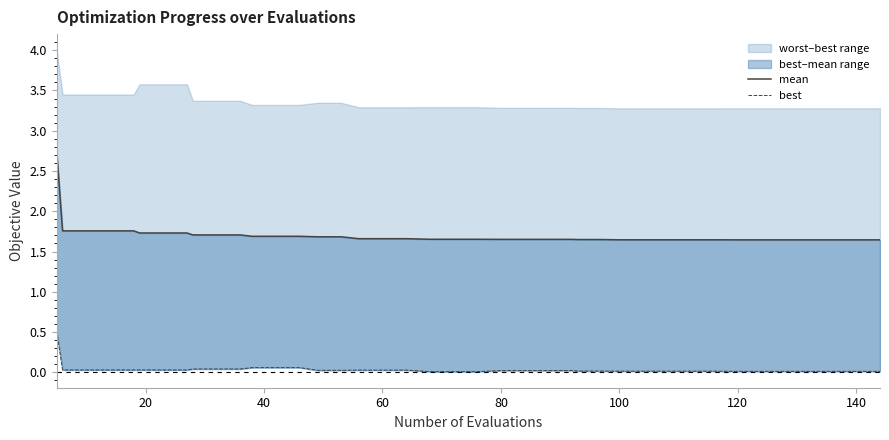

Reading right to left, transcribe all the data shown in this chart.

mean: 1.6	1.6	1.6	1.6	1.6	1.6	1.6	1.6	1.6	1.6	1.6	1.6	1.6	1.6	1.7	1.7	1.7	1.7	1.7	1.7	1.7	1.7	1.7	1.7	1.7	1.7	1.7	1.7	1.7	1.7	1.7	1.7	1.7	1.7	1.7	1.8	1.8	1.8	1.8	2.8
best: 0.0	0.0	0.0	0.0	0.0	0.0	0.0	0.0	0.0	0.0	0.0	0.0	0.0	0.0	0.0	0.0	0.0	0.0	0.0	0.0	0.0	0.0	0.0	0.0	0.0	0.0	0.1	0.1	0.1	0.0	0.0	0.0	0.0	0.0	0.0	0.0	0.0	0.0	0.0	0.5